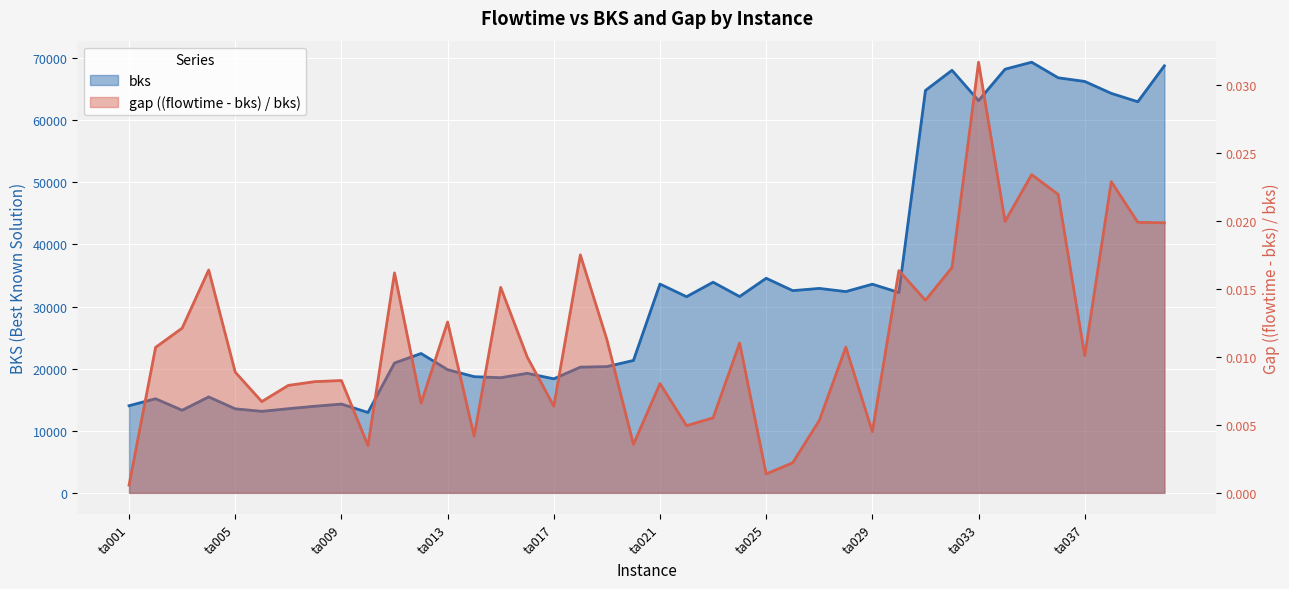

What is the maximum value for bks?

69351.0